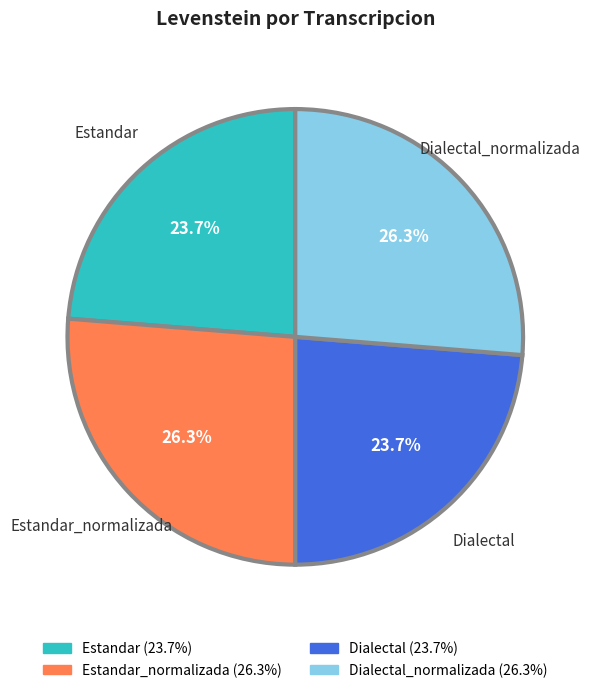

Is there any slice that represents more than half of the pie?

No